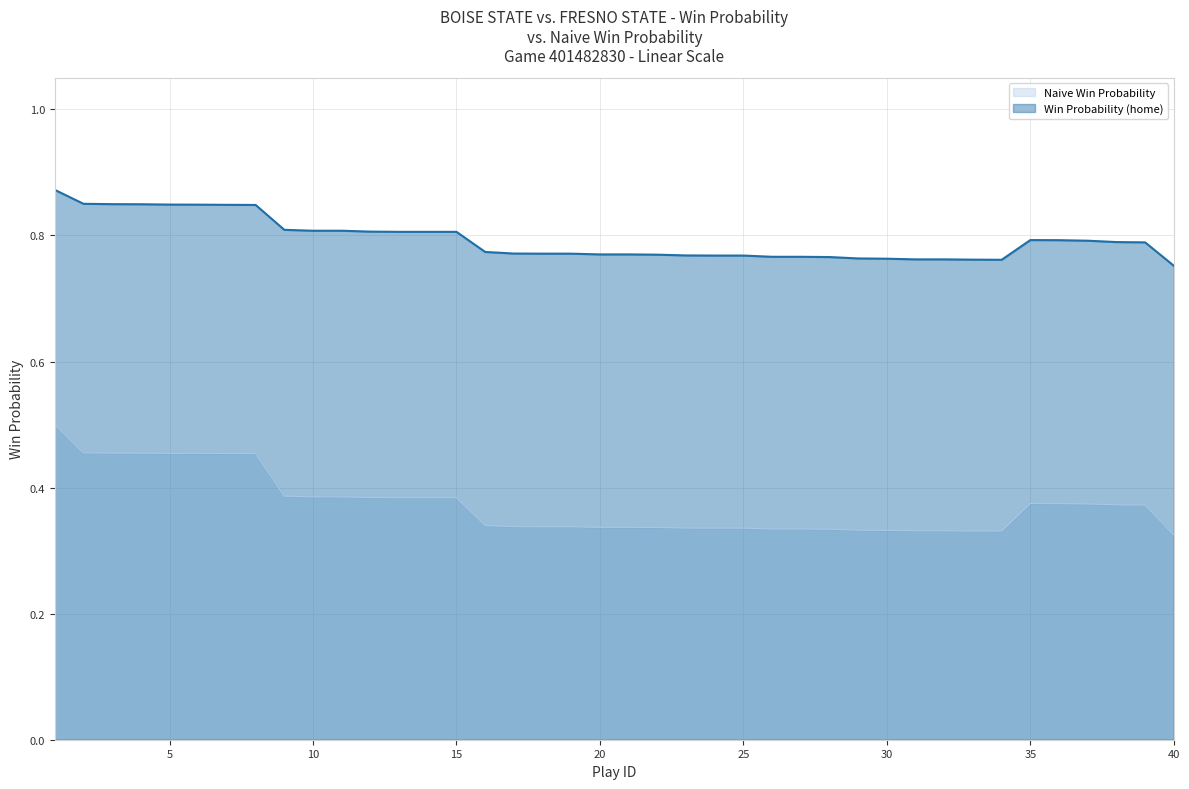

How many lines are shown in the chart?

2